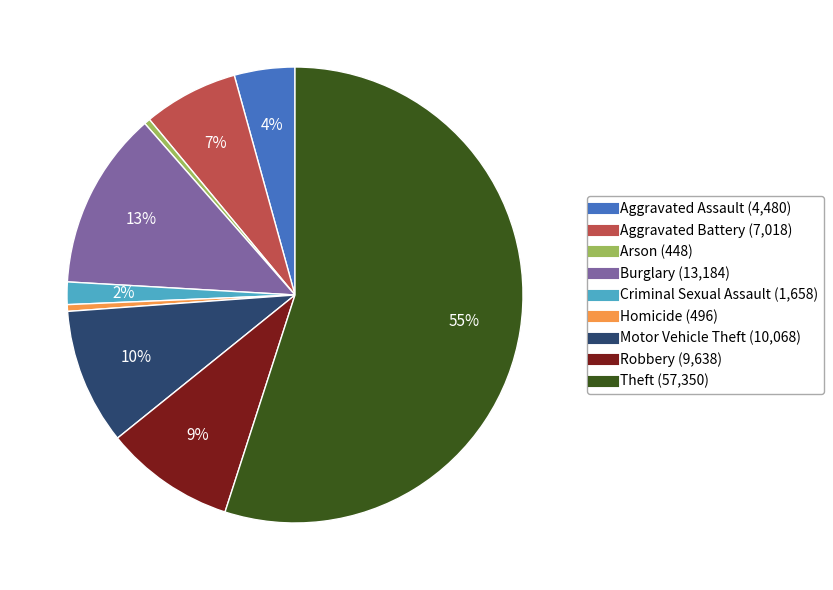

To the nearest percent, what is the combined percentage of Theft and Aggravated Assault?

59%